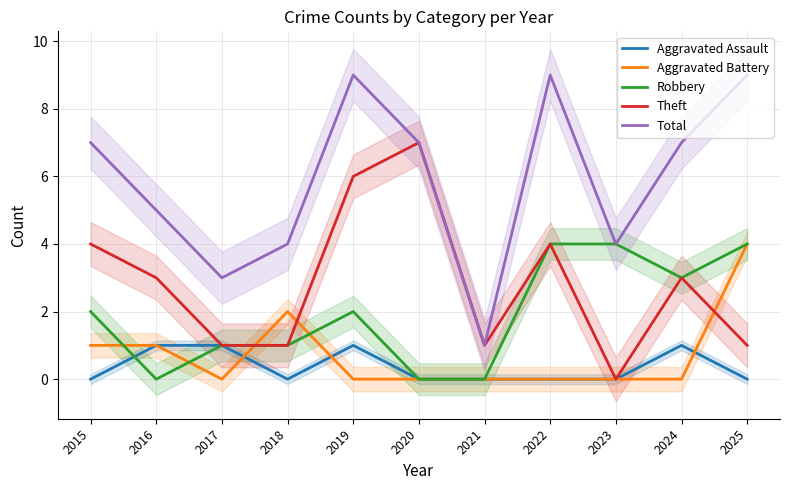

Which series has the largest range (max minus min)?

Total